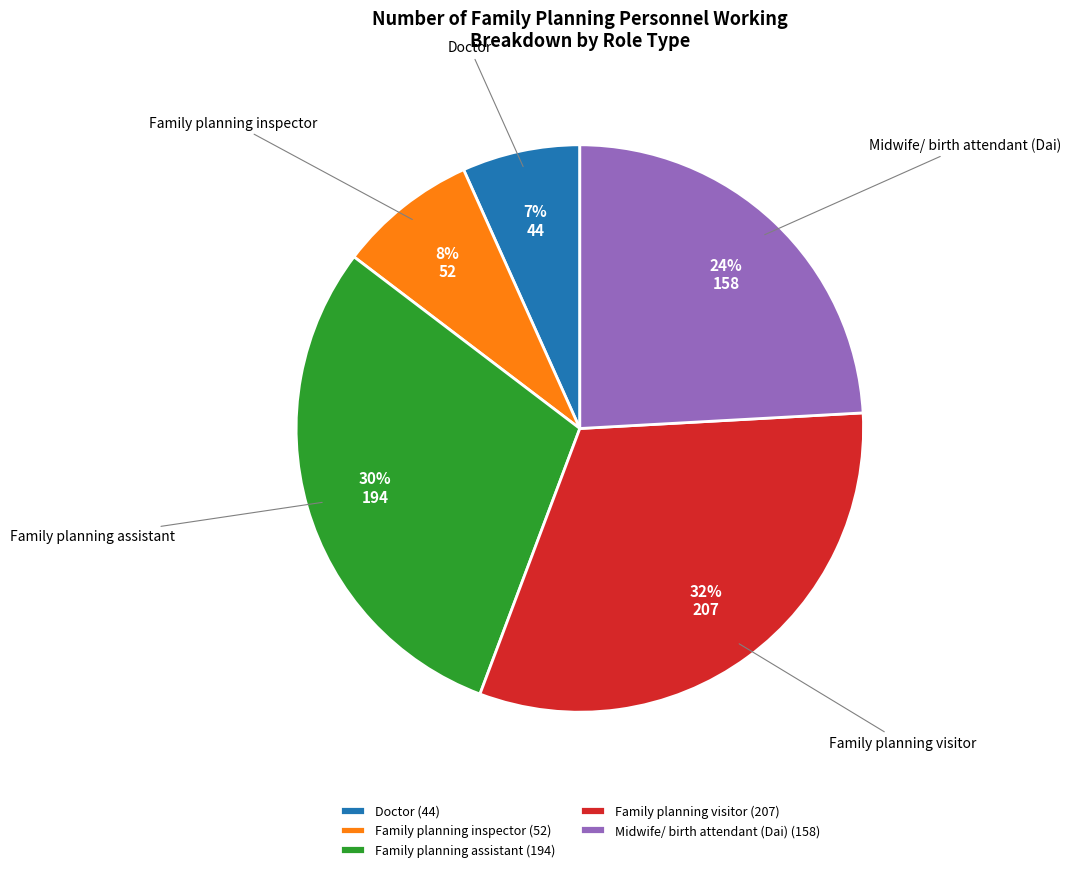

Approximately how many times larger is the value at Family planning visitor compared to Family planning assistant?

1.1